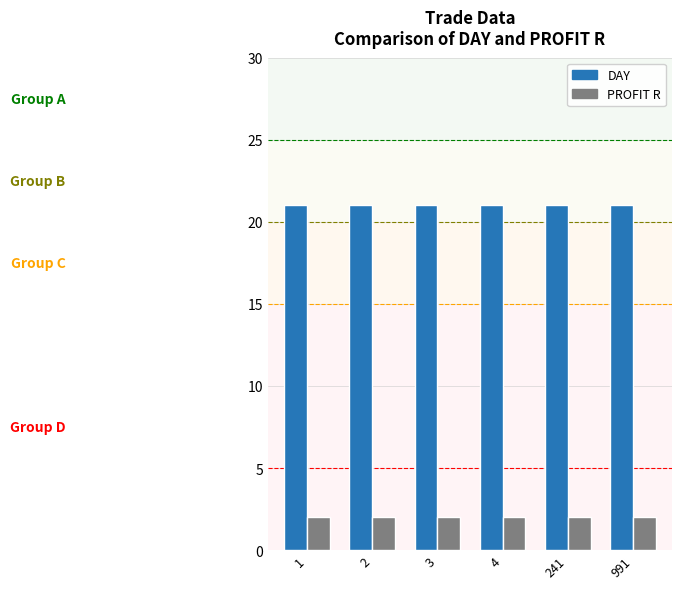

Reading right to left, what are all the values shown in this chart?

DAY: 21	21	21	21	21	21
PROFIT R: 2	2	2	2	2	2